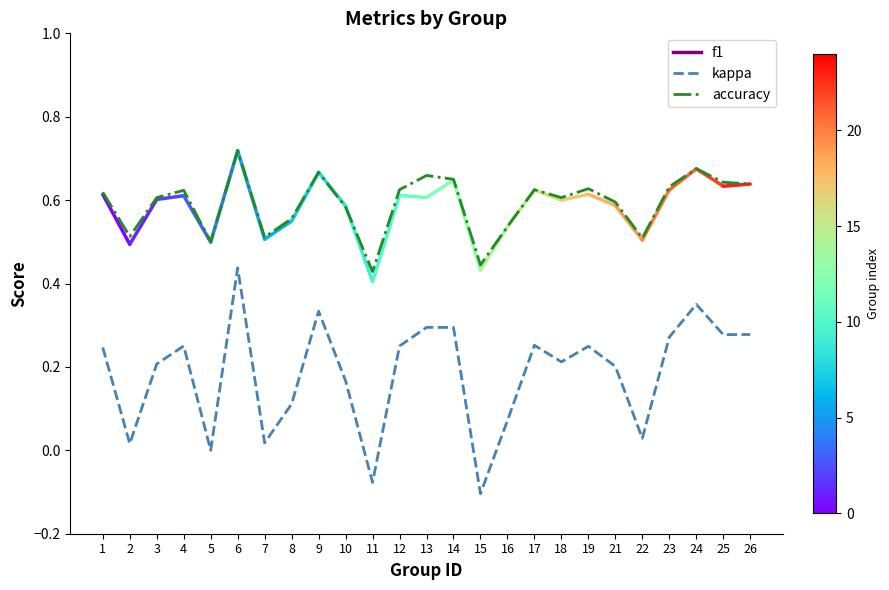

Which label corresponds to the smallest value in the chart?

15